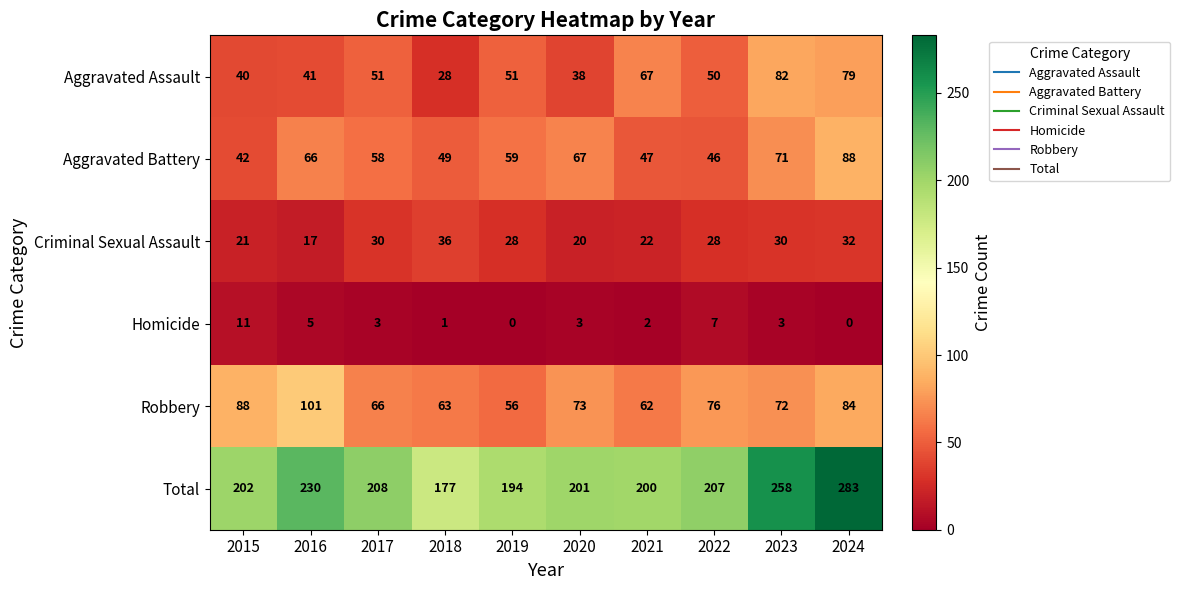

How many values in the Aggravated Assault series are below 51?

5